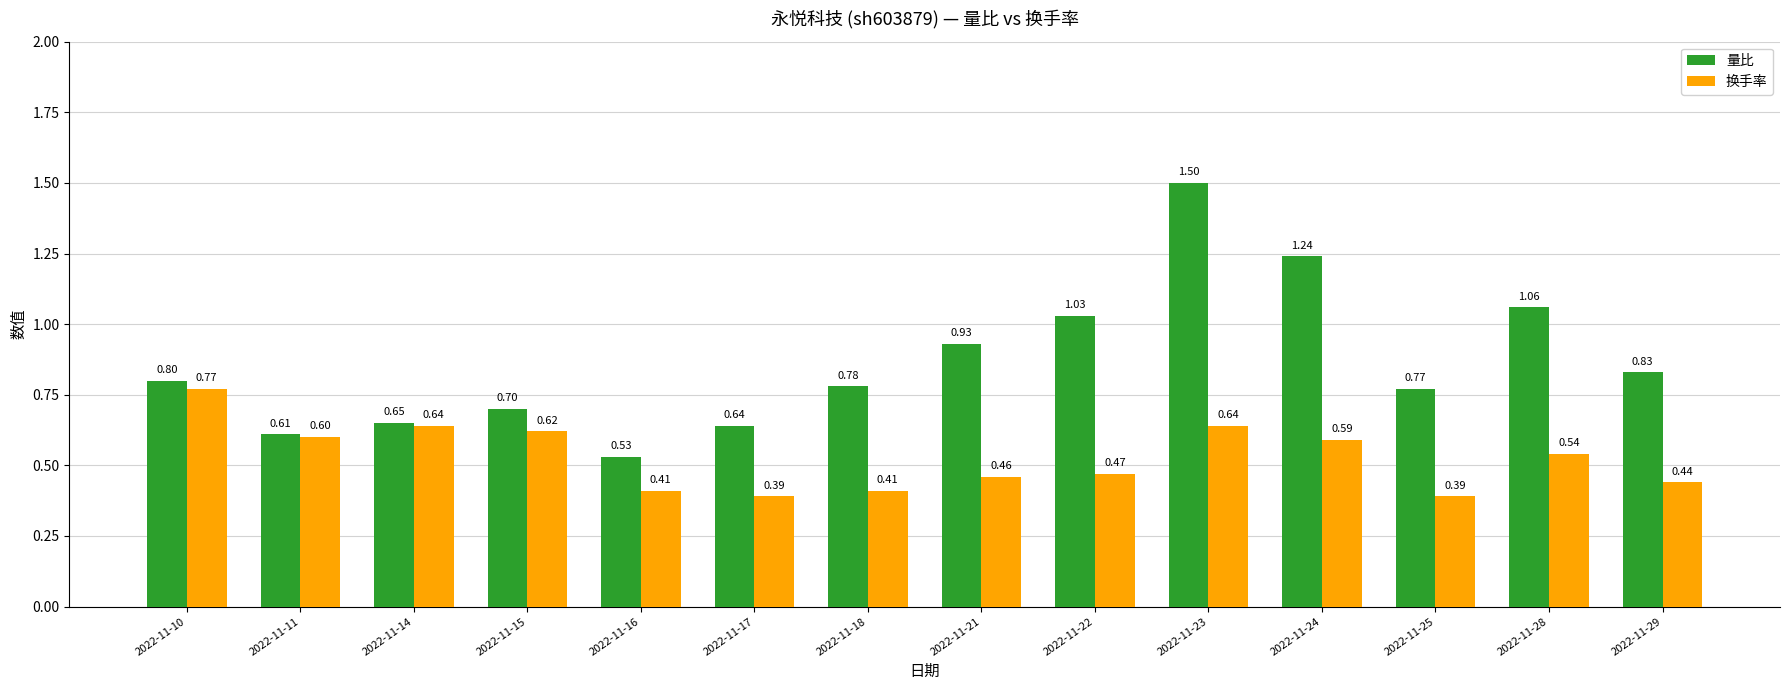

What are all the series names shown in the legend?

量比, 换手率